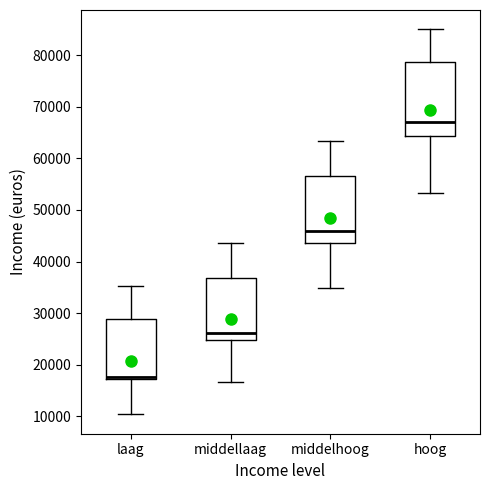

Which box is the tallest, from its lower edge to its upper edge?

hoog